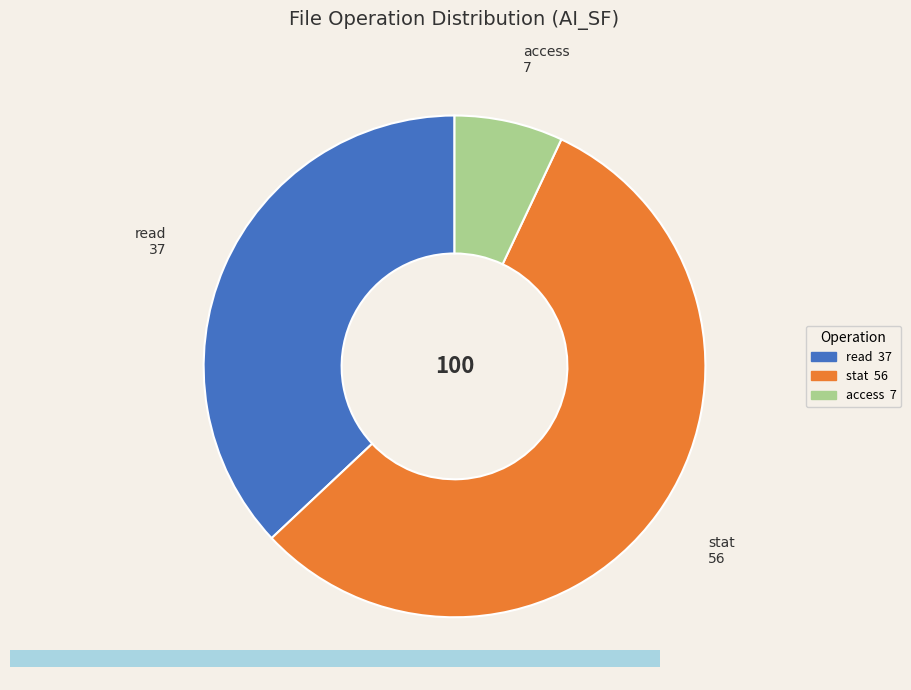

How many slices are in this pie chart?

3